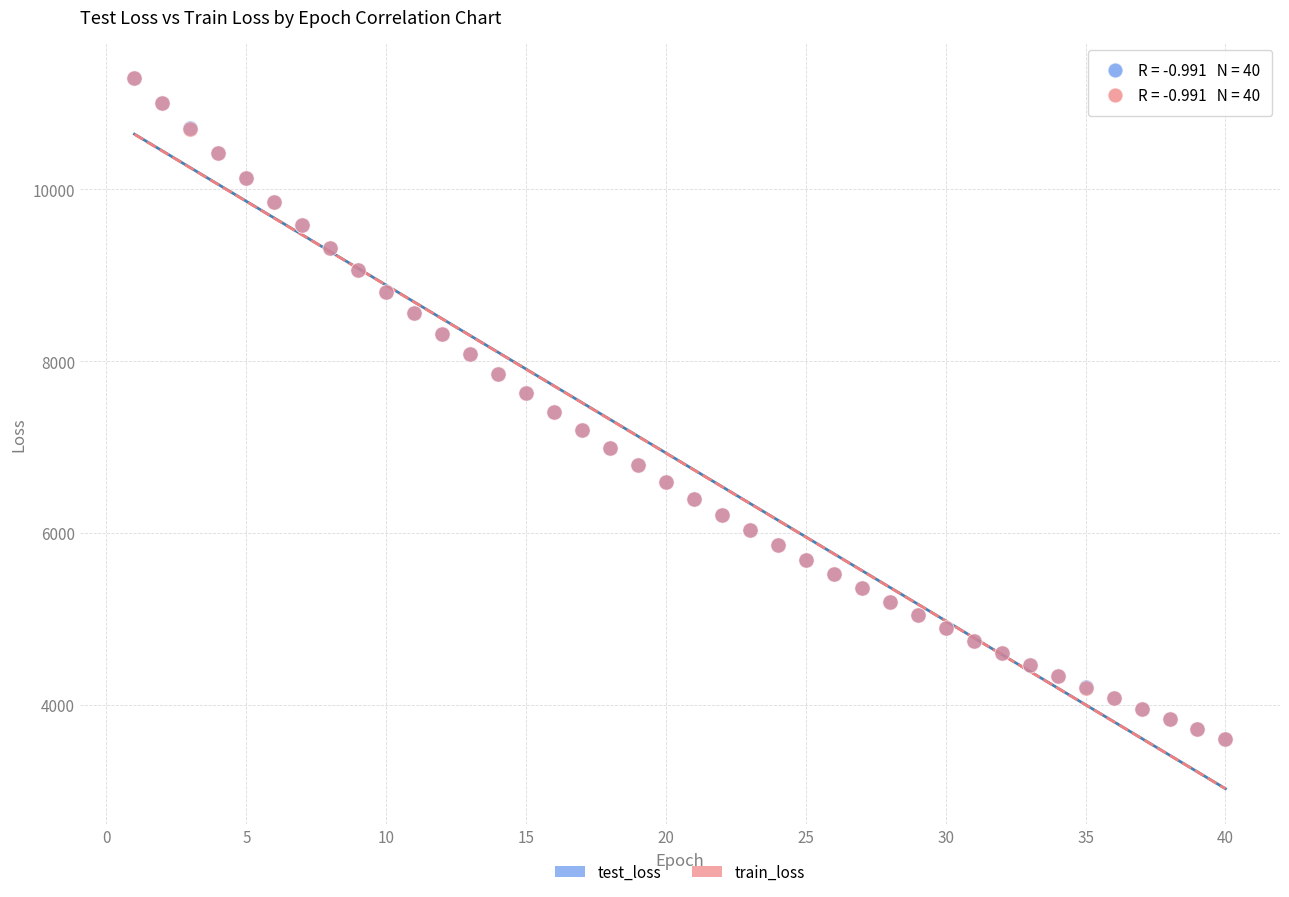

Which series has the widest spread of Y values?

train_loss